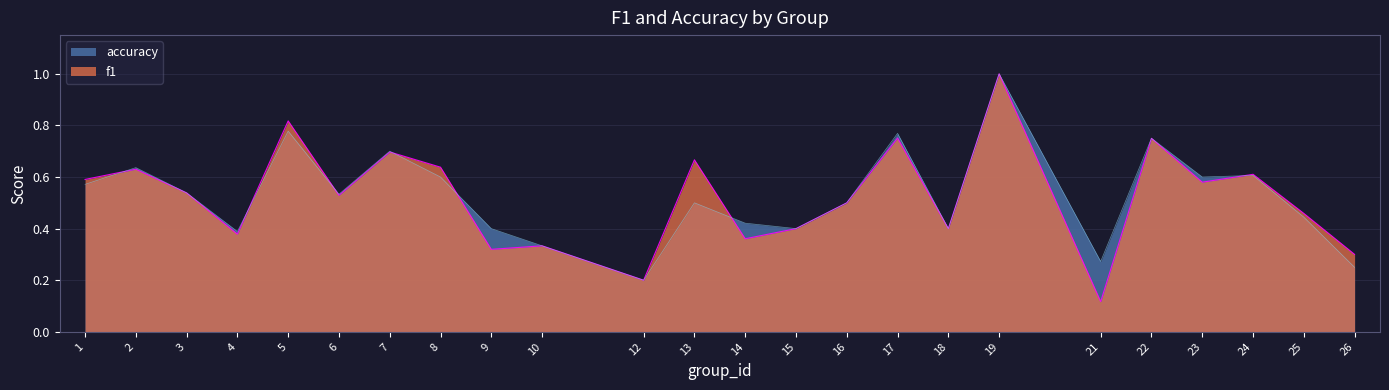

The value of accuracy at 9 is 0.4. True or false?

True